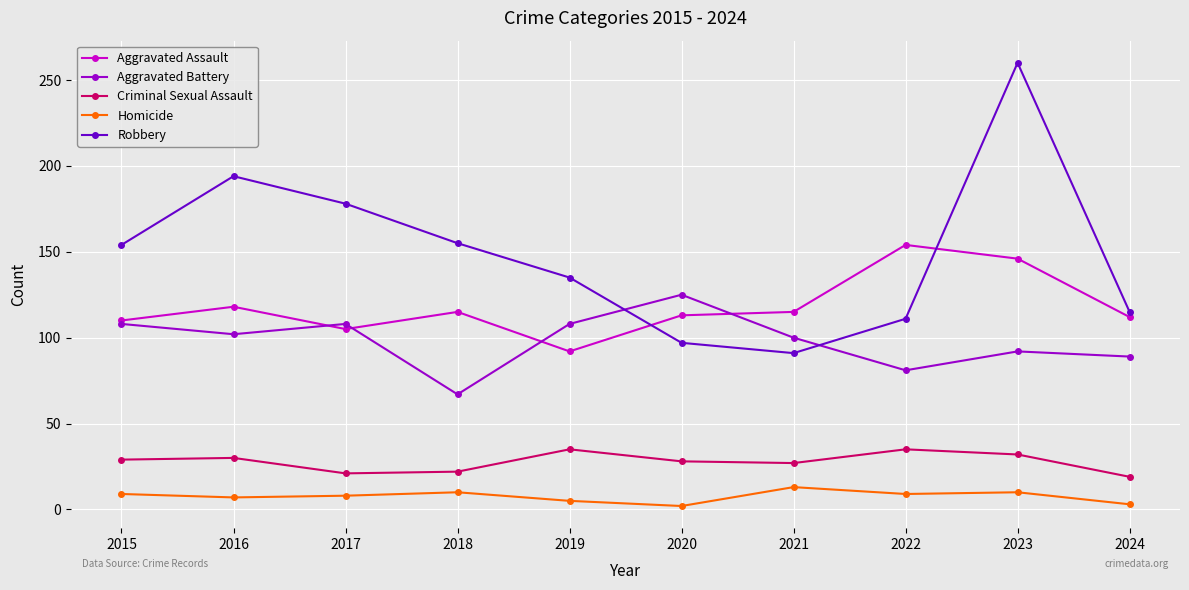

Which series has the widest spread of values?

Robbery